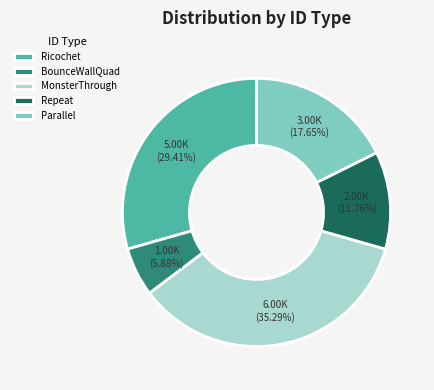

What percentage do Repeat and Ricochet together represent?

41.2%